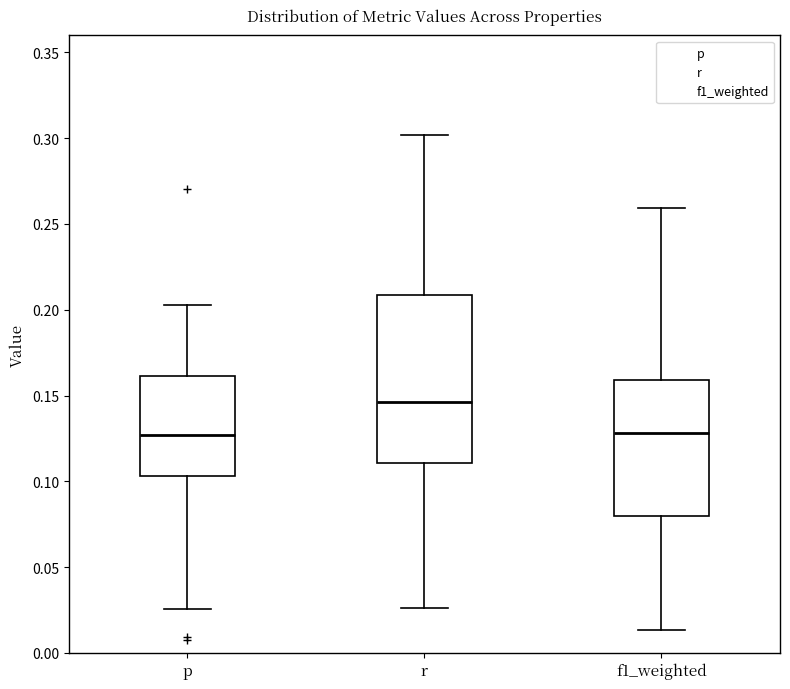

Reading left to right, read every box against the y-axis: the position of its median line, the range the box covers, and the ends of its whiskers. The values are not printed on the chart, so give them approximately, as read against the axis.

p: median 0.125, box 0.105 to 0.160, whiskers 0.025 to 0.205
r: median 0.145, box 0.110 to 0.210, whiskers 0.025 to 0.300
f1_weighted: median 0.130, box 0.080 to 0.160, whiskers 0.015 to 0.260